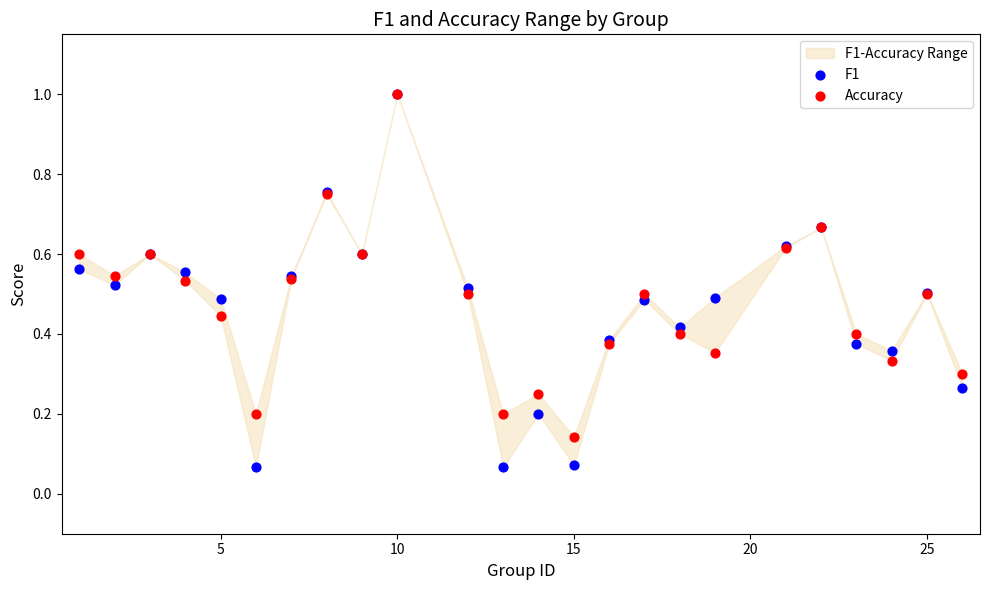

What are all the series names shown in the legend?

F1, Accuracy